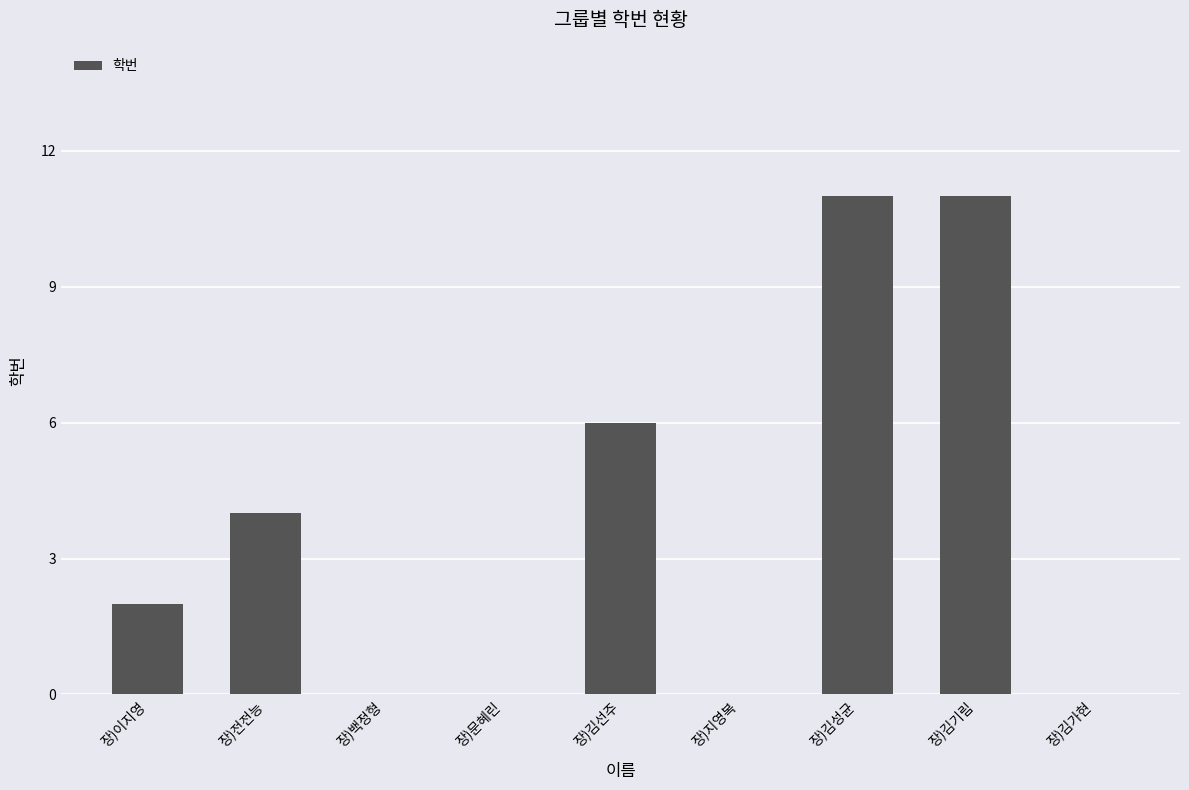

The value at 장)지영복 is 7. True or false?

False